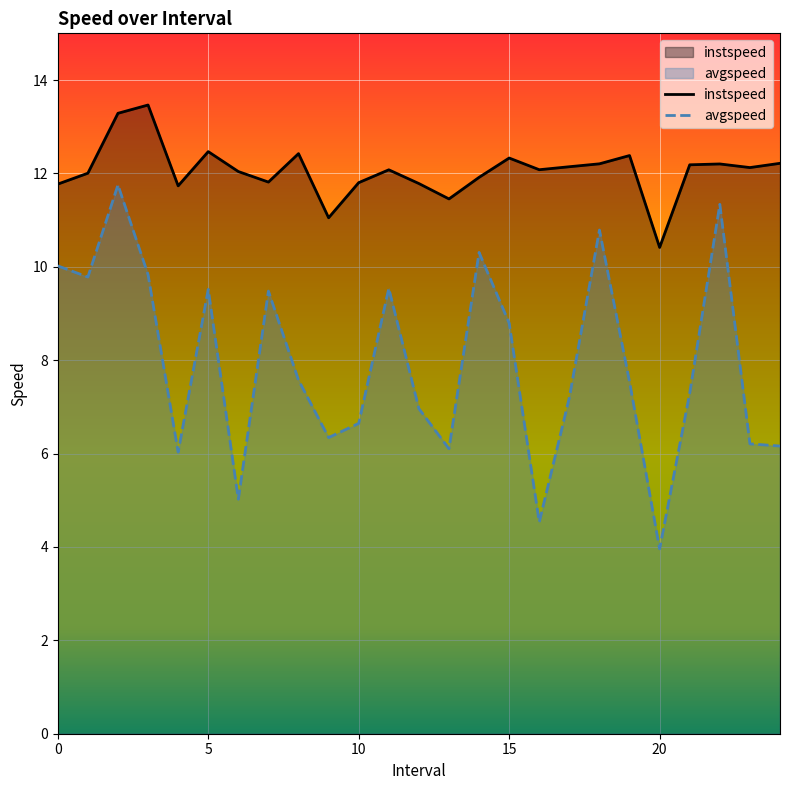

List the series in order of their peak value, lowest first.

avgspeed, instspeed